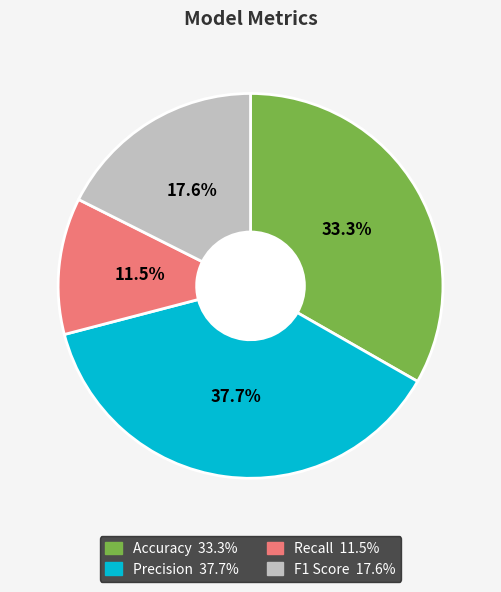

Is the sum of F1 Score and Recall greater than half?

No